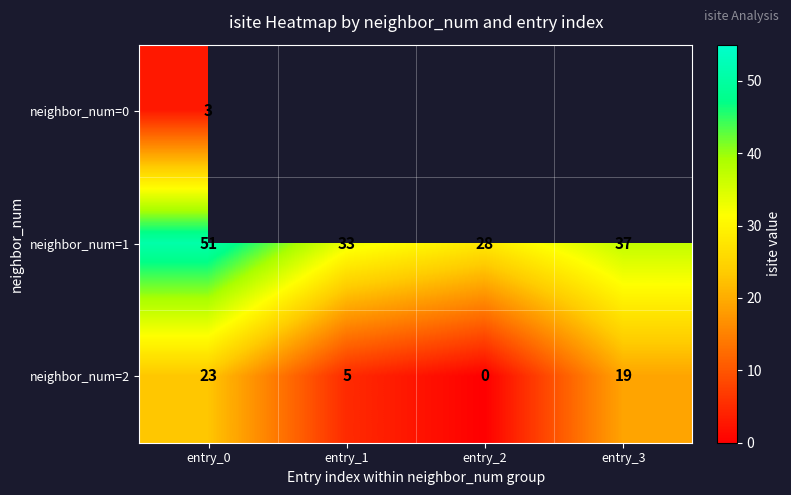

Is it true that neighbor_num=2 equals 15 at entry_0?

False